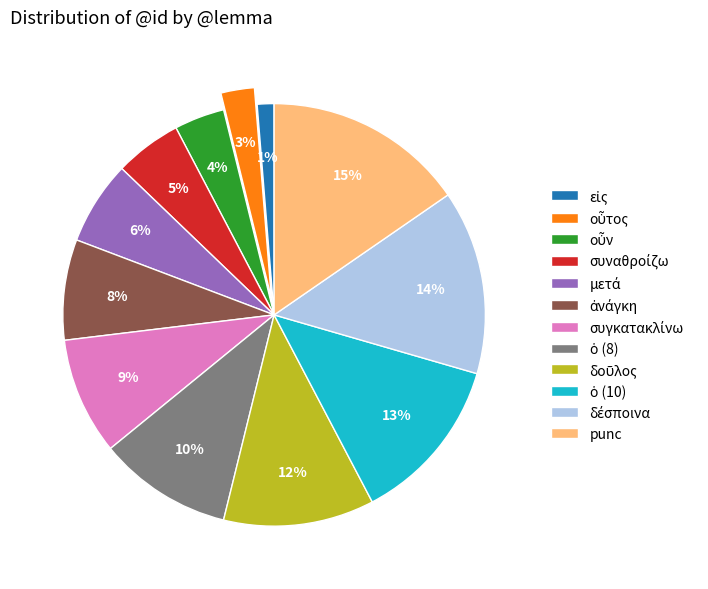

Is there a majority slice in this chart?

No